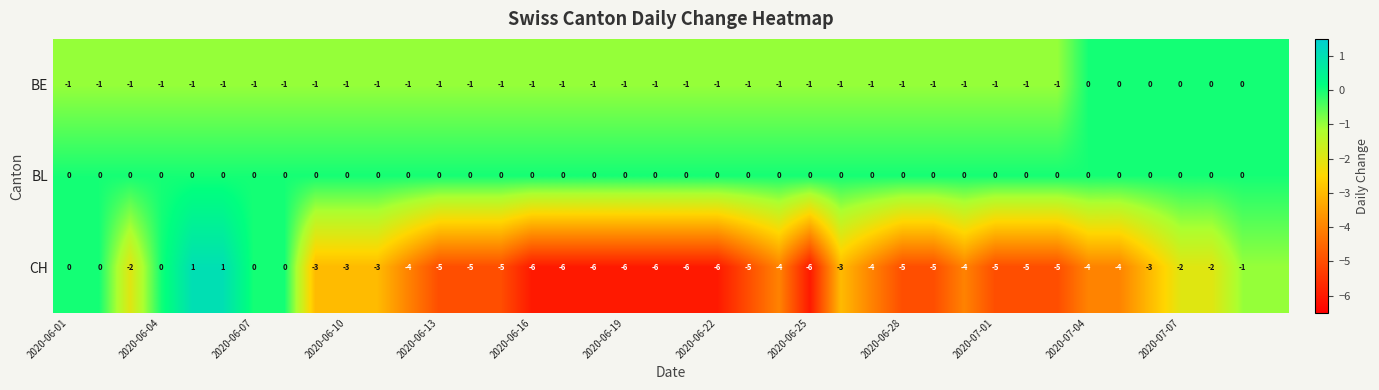

What is the total value across all series at 2020-06-25?

-7